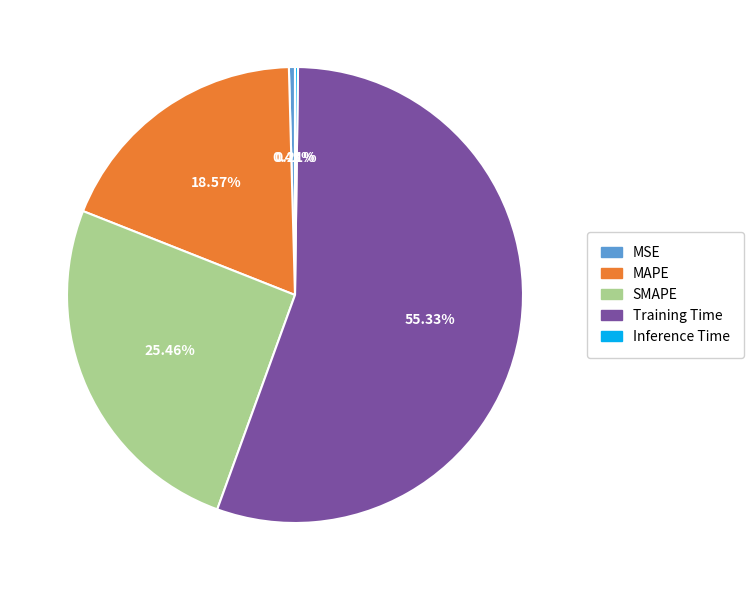

What portion of the pie excludes MSE?

99.6%